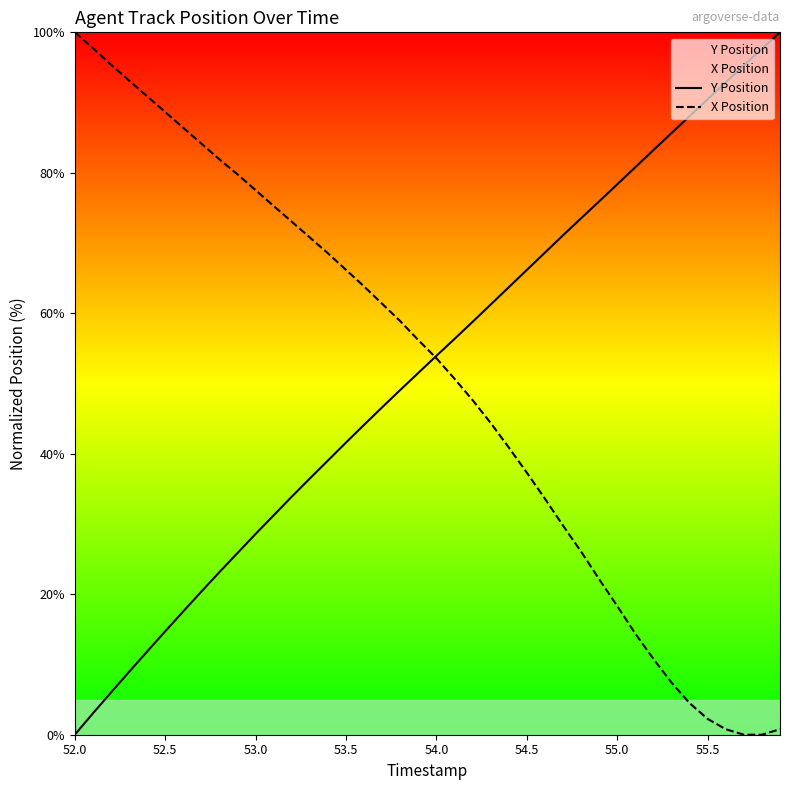

What is the maximum value for X Position?

100.0